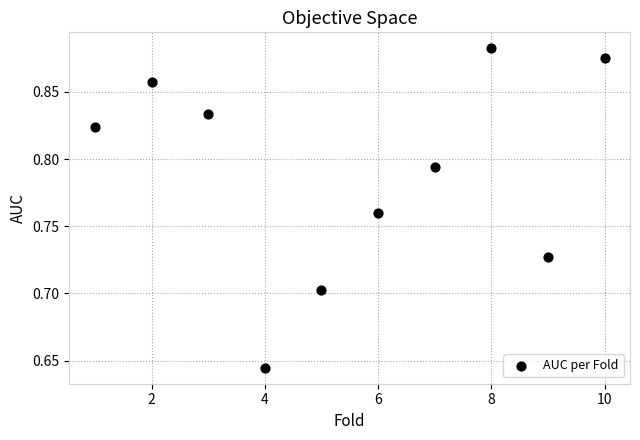

What is the average X value?

5.5